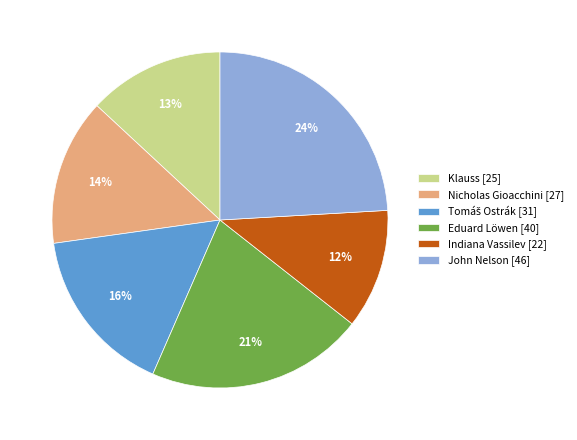

Is there a majority slice in this chart?

No